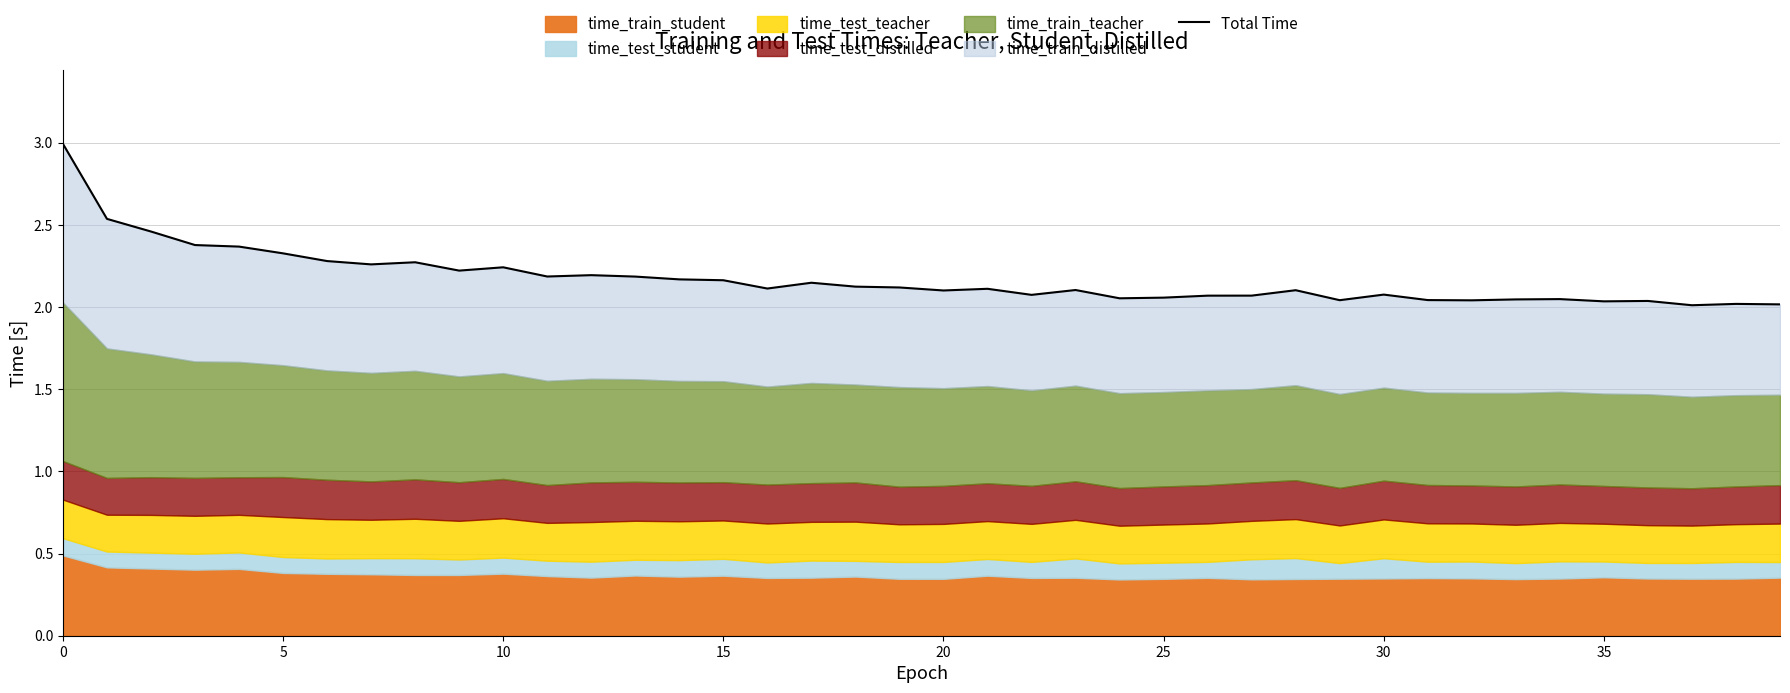

How many points are higher than both their immediate neighbors (excluding endpoints)?

11